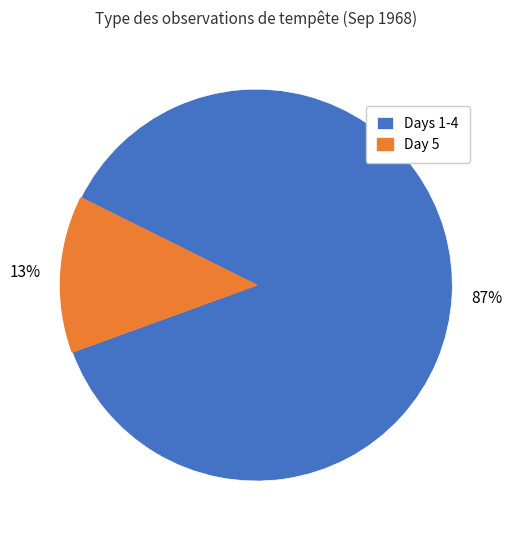

Which slice is the smallest?

Day 5